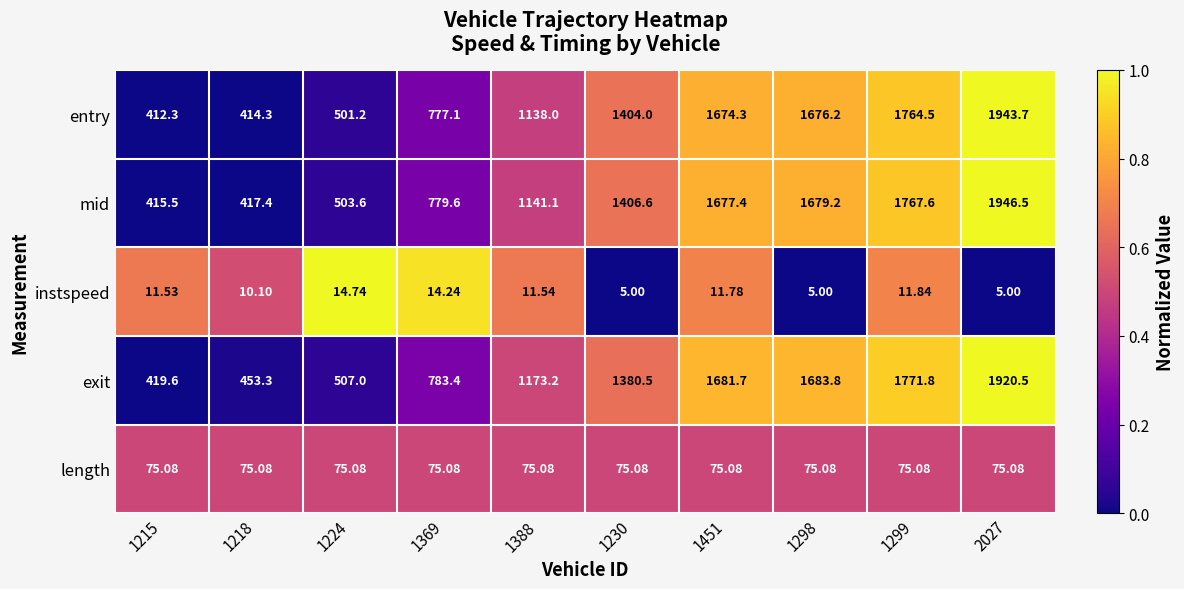

What is the maximum value shown in the chart?

1946.5